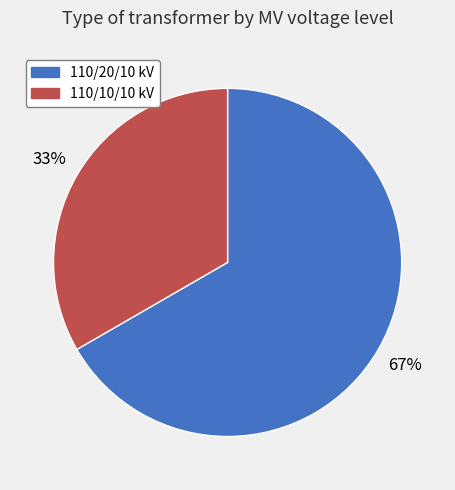

Do 110/20/10 kV and 110/10/10 kV together represent more than half of the pie?

Yes